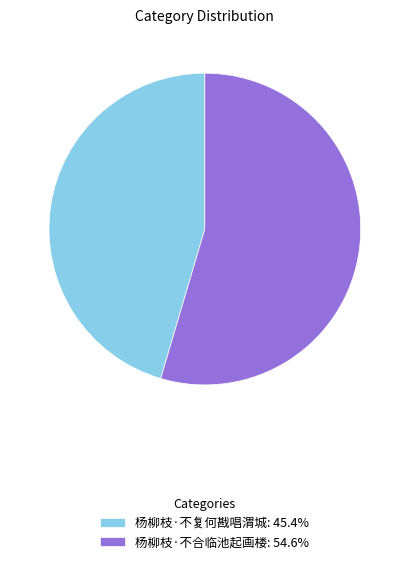

Combined, do 杨柳枝·不复何戡唱渭城: 45.4% and 杨柳枝·不合临池起画楼: 54.6% account for over 50%?

Yes